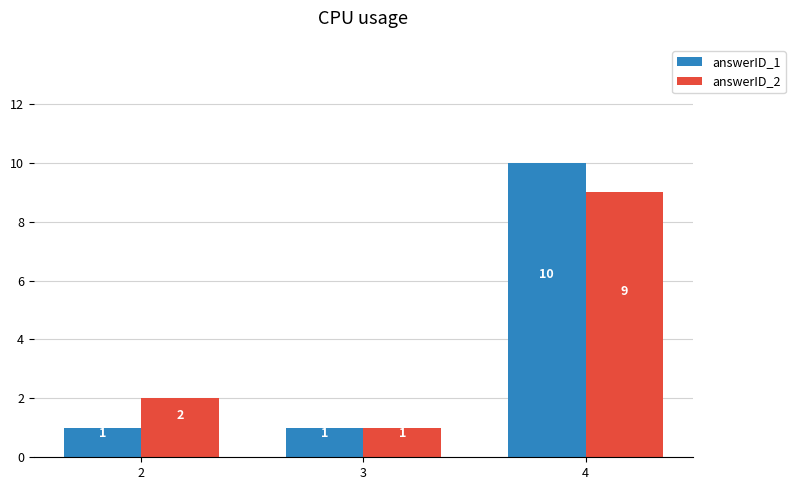

At which category does the chart reach its peak across all series?

4